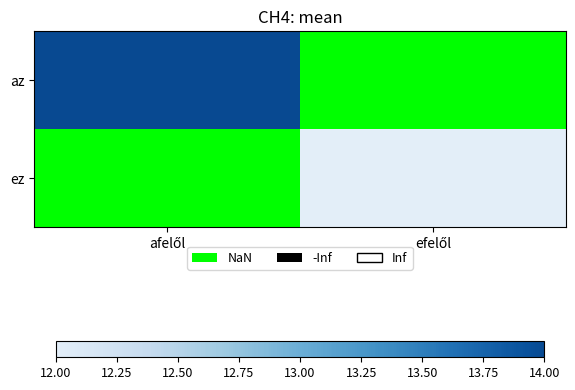

At how many categories does at least one series exceed 13?

1